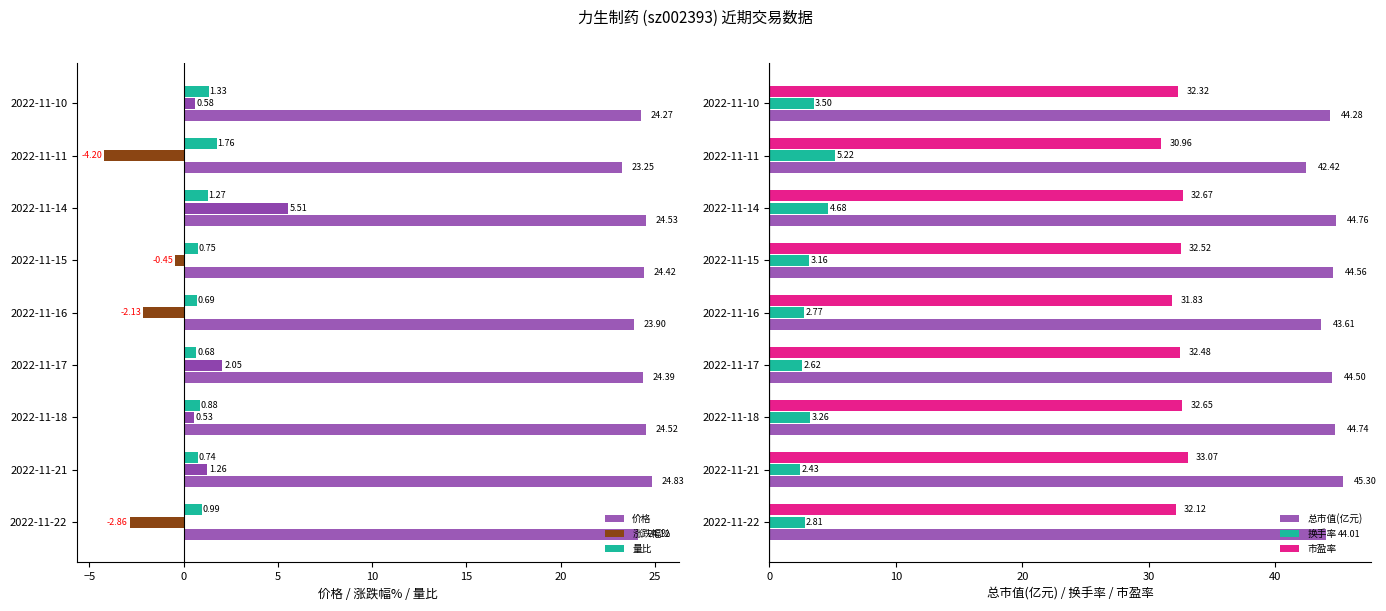

Read the 市盈率 value at 2022-11-21.

33.1